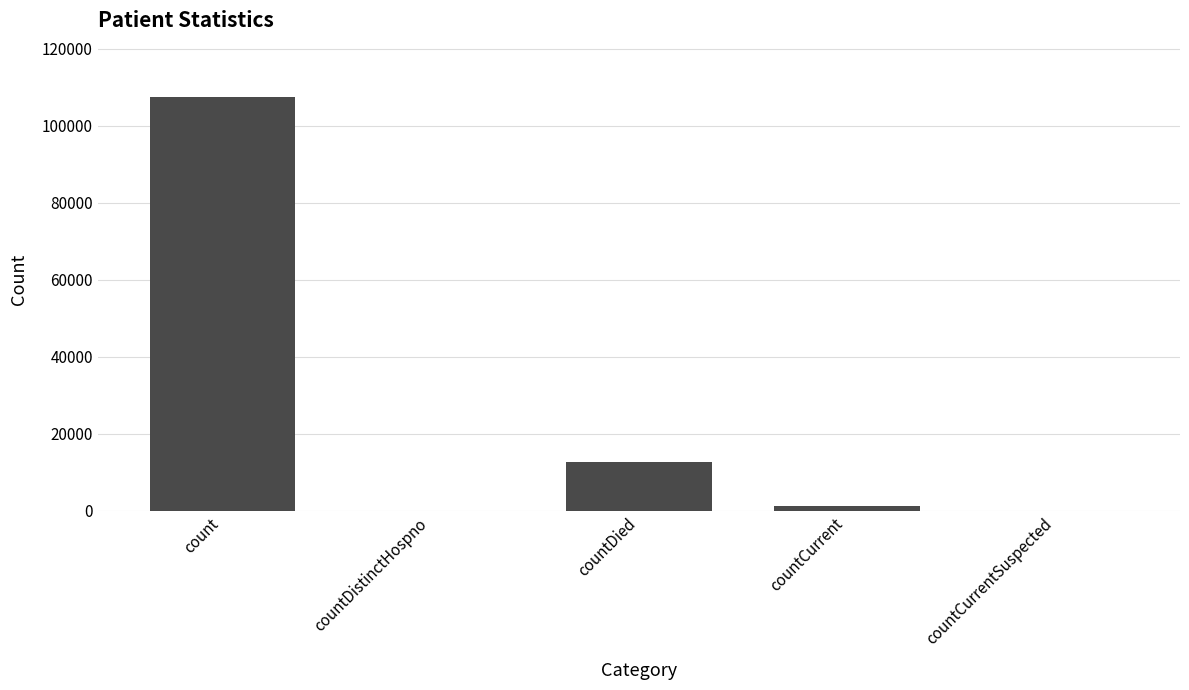

Reading right to left, what are all the values shown in this chart?

countCurrentSuspected=0	countCurrent=1320	countDied=12742	countDistinctHospno=0	count=107396